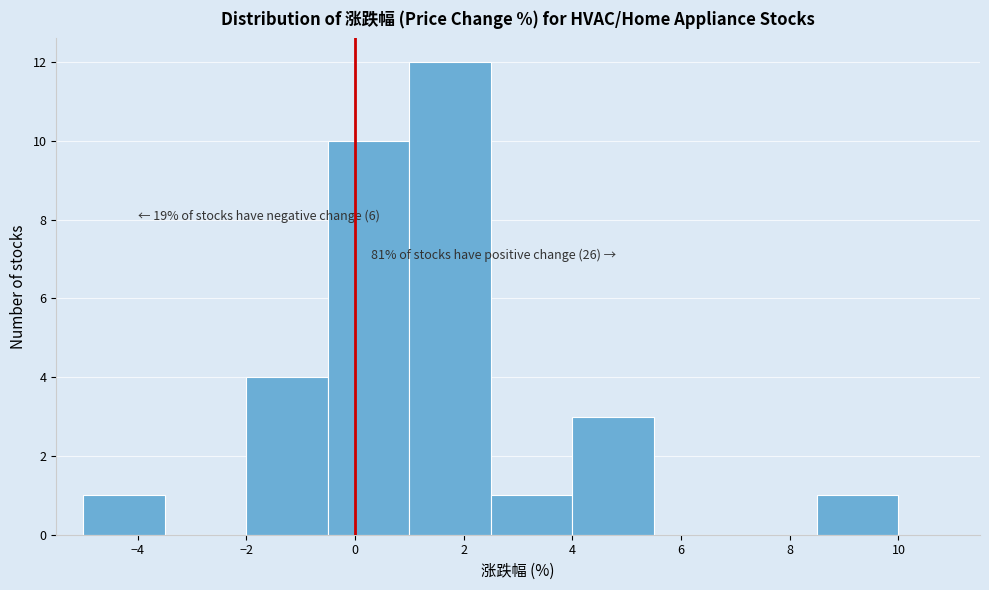

Over which range of the x-axis is the bar tallest?

1.0 to 2.5